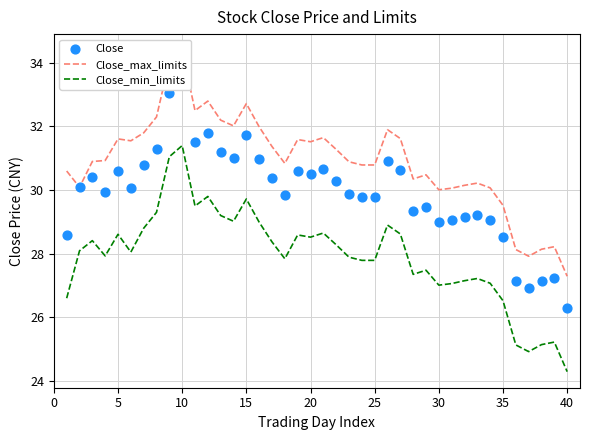

What are all the series names shown in the legend?

Close_max_limits, Close_min_limits, Close